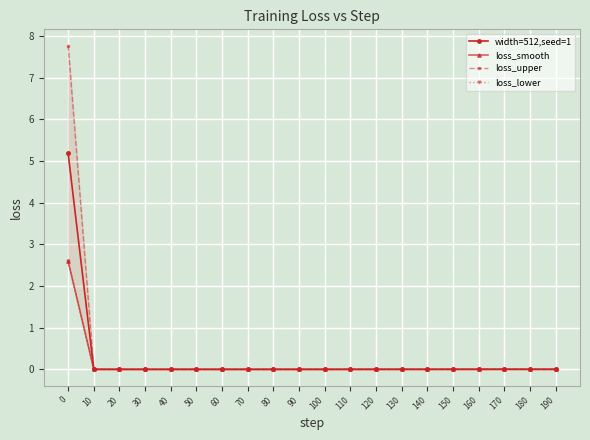

Between 70 and 80, which series saw the biggest shift?

loss_upper